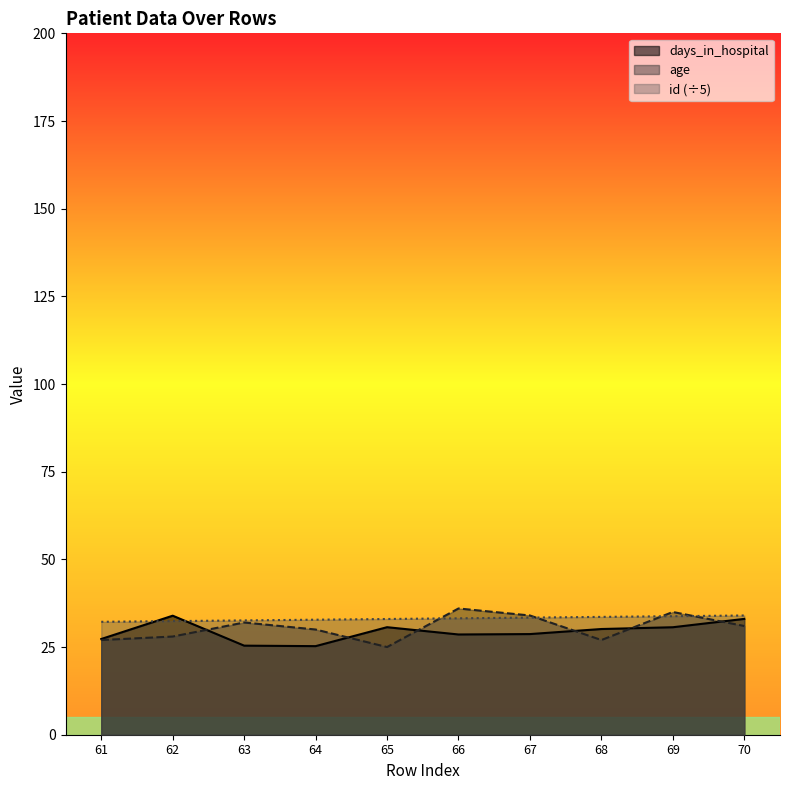

Reading left to right, transcribe all the data shown in this chart.

days_in_hospital: 61=27.3	62=33.9	63=25.4	64=25.3	65=30.7	66=28.6	67=28.7	68=30.1	69=30.6	70=33.0
age: 61=27.0	62=28.0	63=32.0	64=30.0	65=25.0	66=36.0	67=34.0	68=27.0	69=35.0	70=31.0
id: 61=32.2	62=32.4	63=32.6	64=32.8	65=33.0	66=33.2	67=33.4	68=33.6	69=33.8	70=34.0